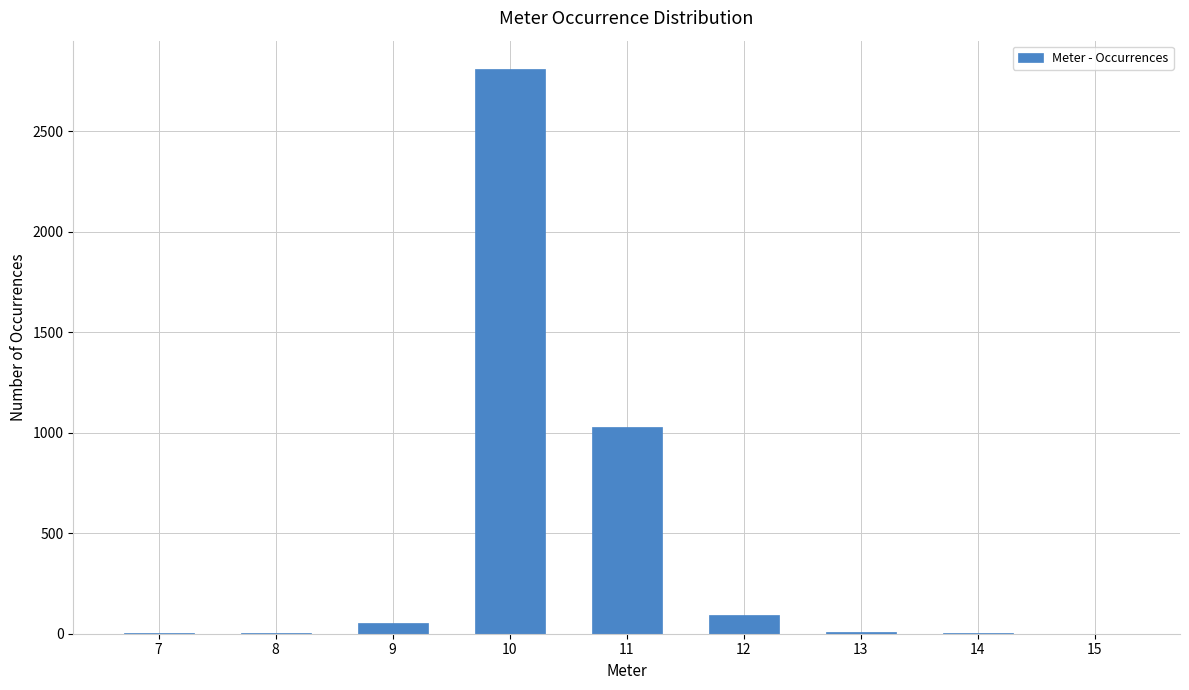

How many distinct data groups are displayed?

1